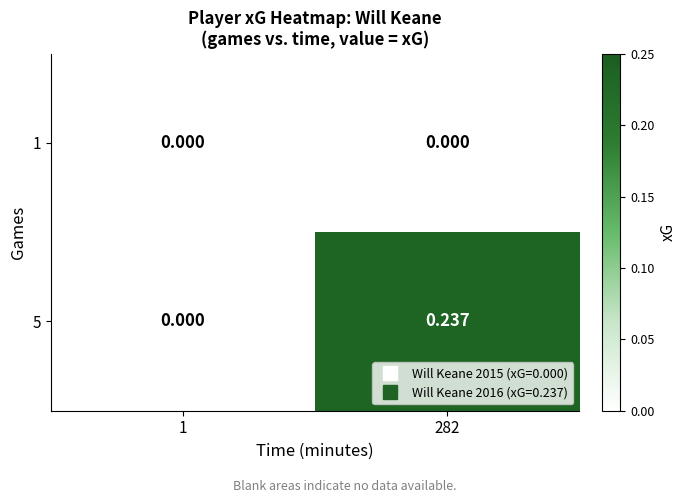

At which category does the chart reach its peak across all series?

282